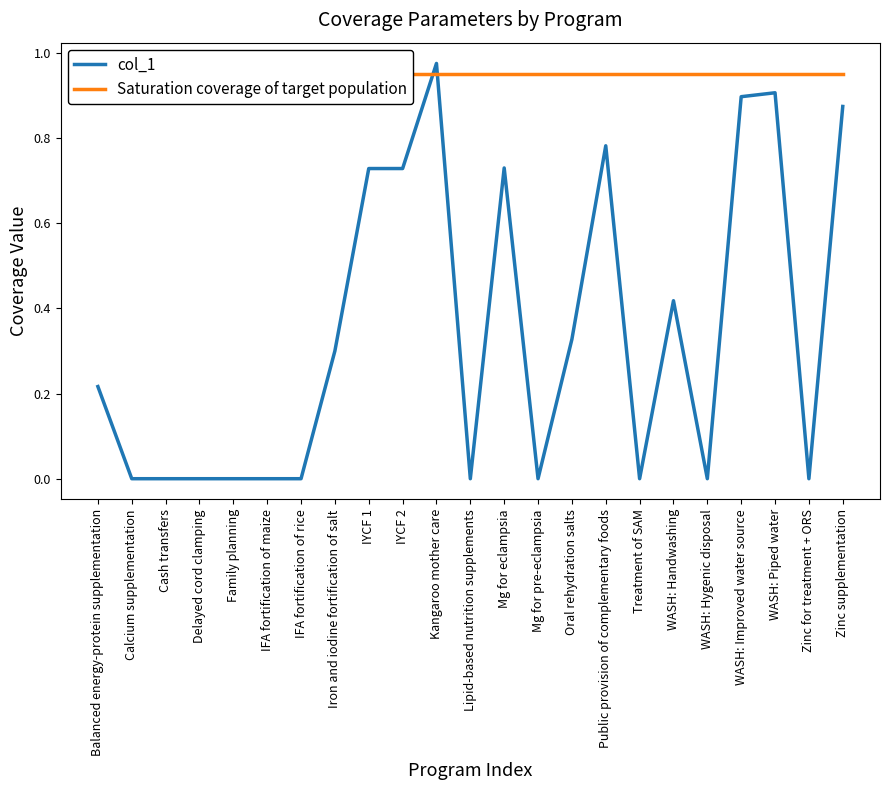

The col_1 series shows 1.6 at WASH: Piped water. True or false?

False